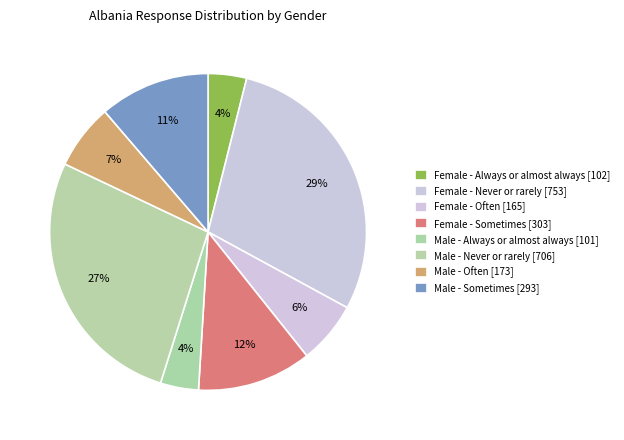

How many slices are in this pie chart?

8